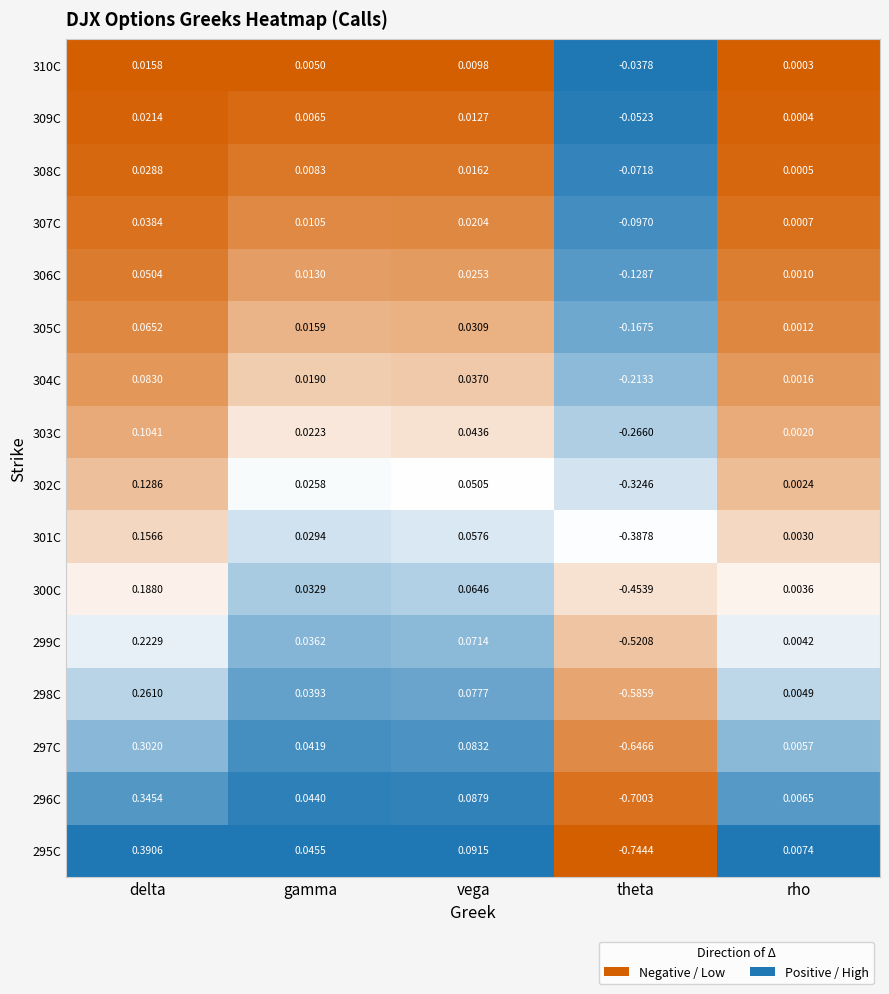

Which series has the widest spread of values?

295C